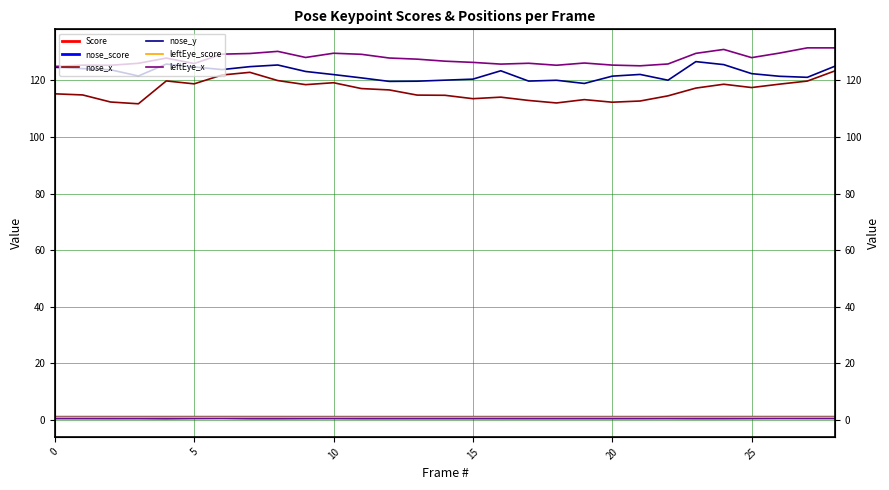

Which series changed the most between 15 and 11?

nose_x